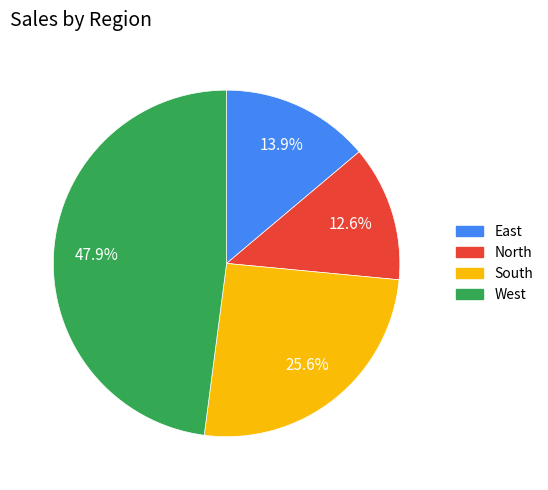

Combined, what portion of the pie is North and South?

38.2%